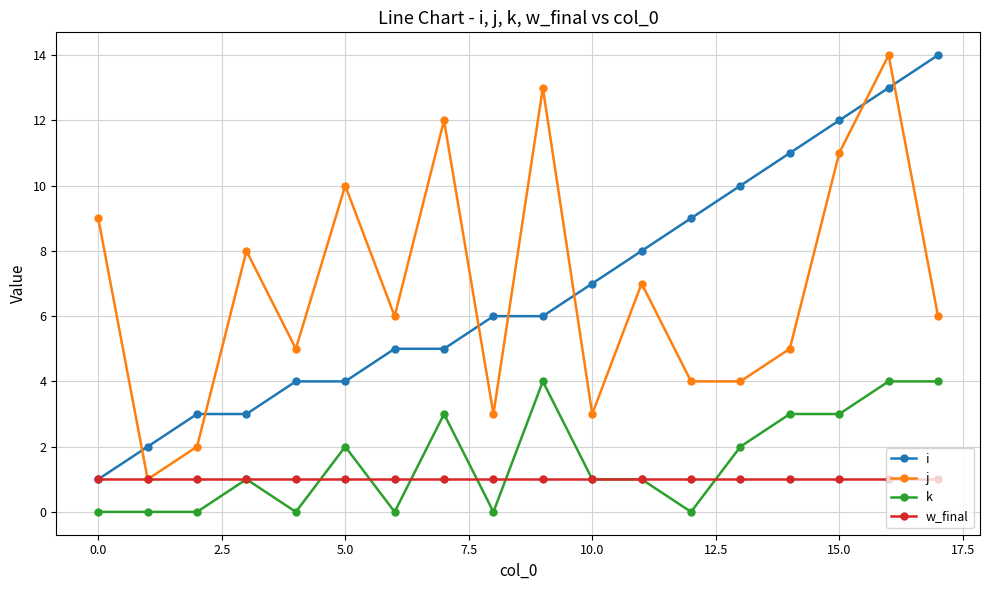

Reading left to right, extract all data points from this chart.

i: 1	2	3	3	4	4	5	5	6	6	7	8	9	10	11	12	13	14
j: 9	1	2	8	5	10	6	12	3	13	3	7	4	4	5	11	14	6
k: 0	0	0	1	0	2	0	3	0	4	1	1	0	2	3	3	4	4
w_final: 1	1	1	1	1	1	1	1	1	1	1	1	1	1	1	1	1	1